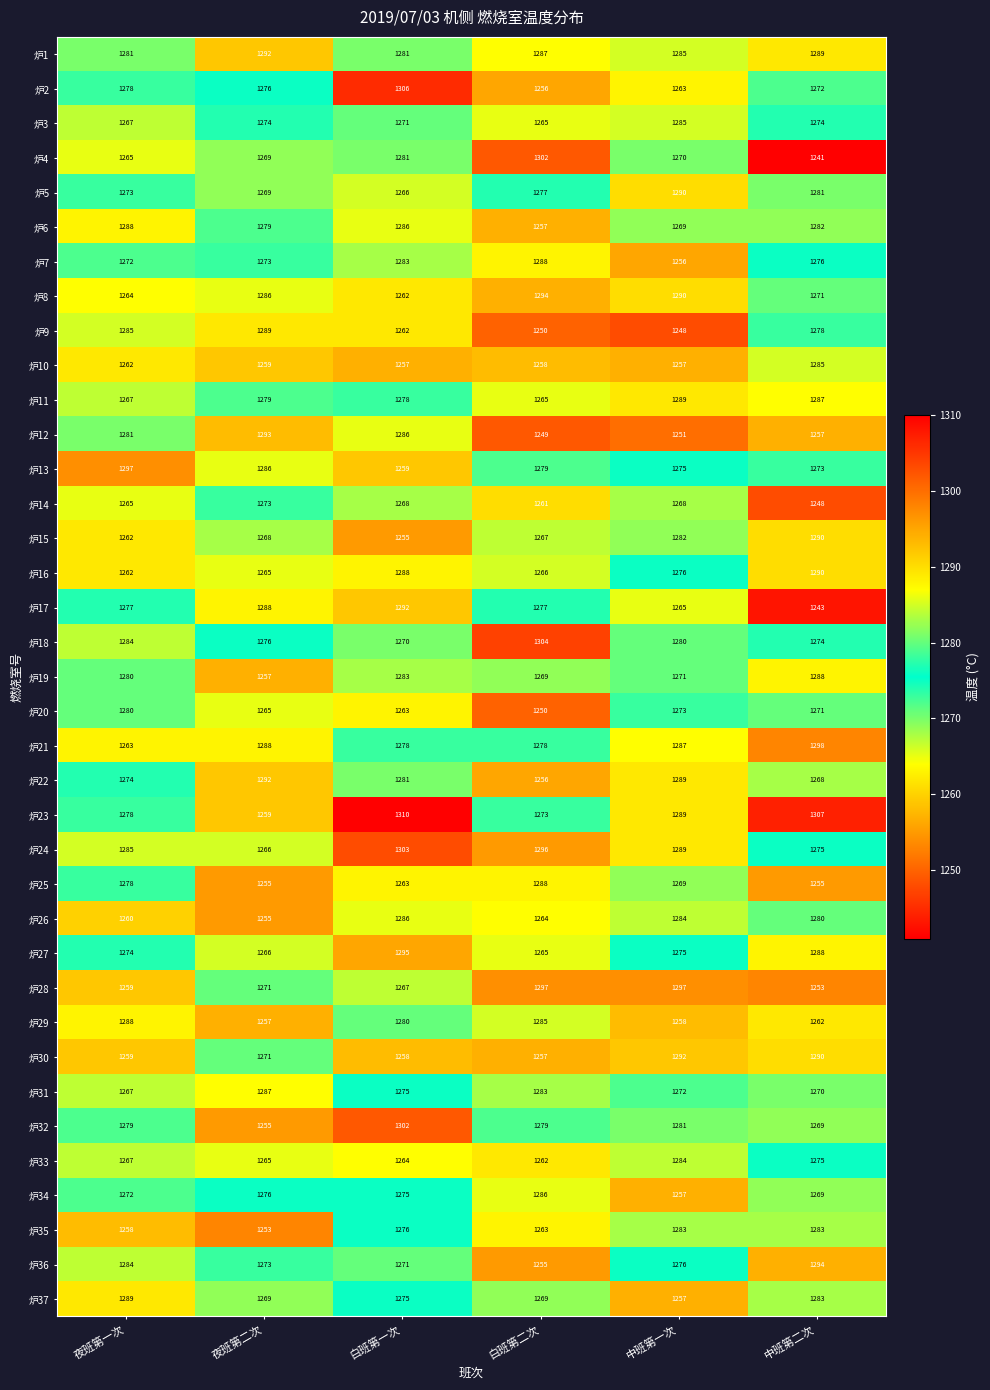

What is the minimum value shown in the chart?

1241